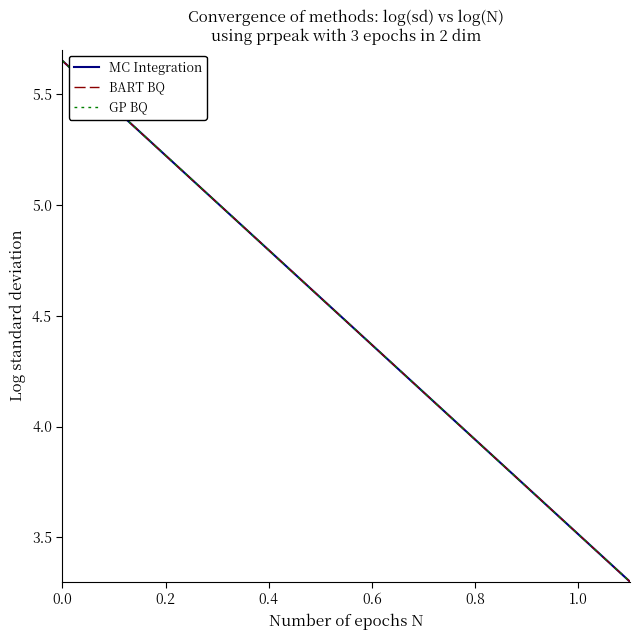

Which series changed the most between 0.0 and 0.4?

MC Integration